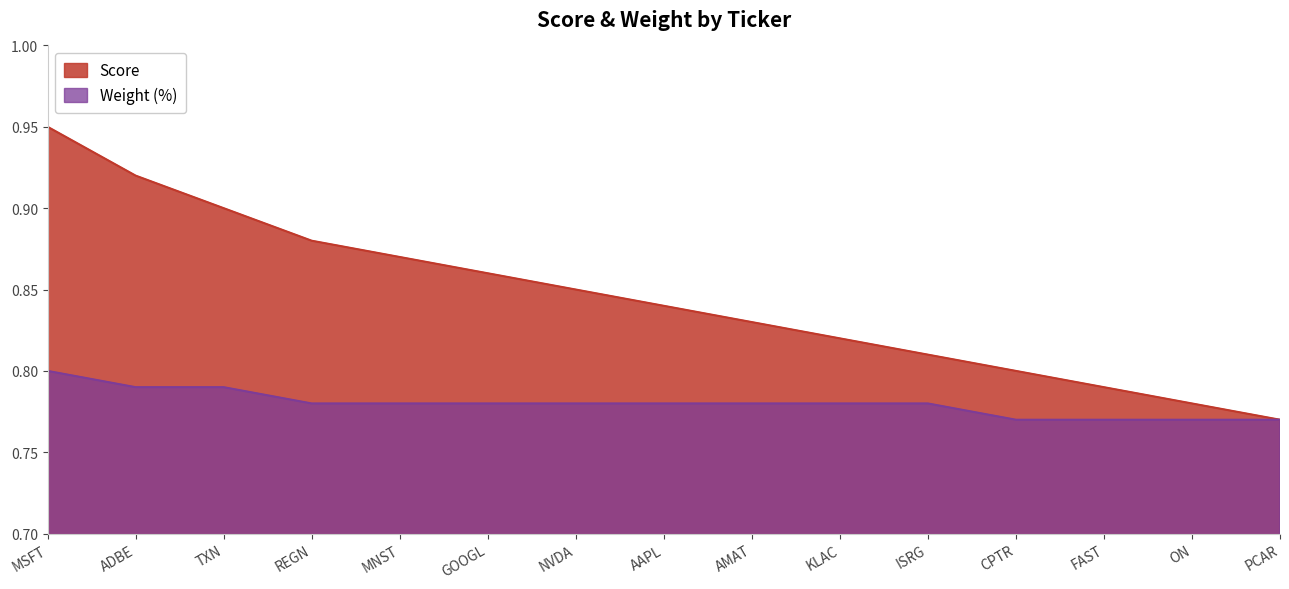

What position from the left is AAPL?

8